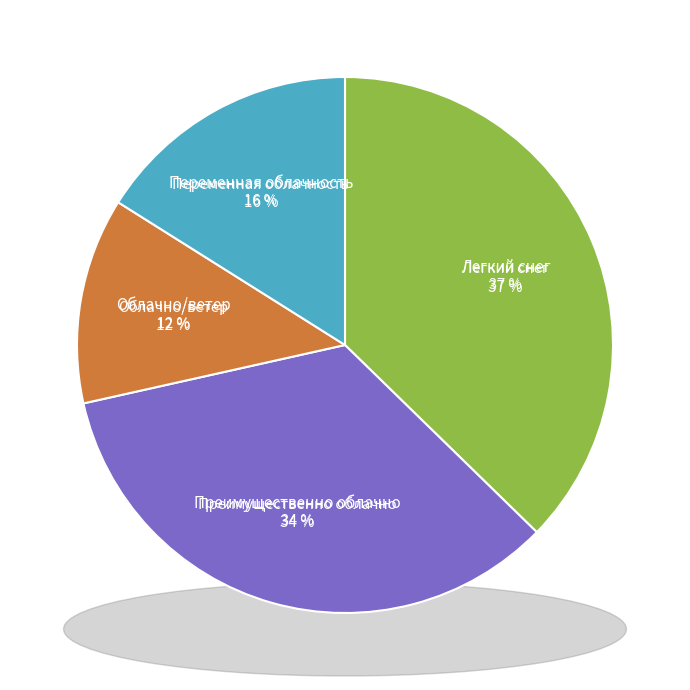

Is there a majority slice in this chart?

No